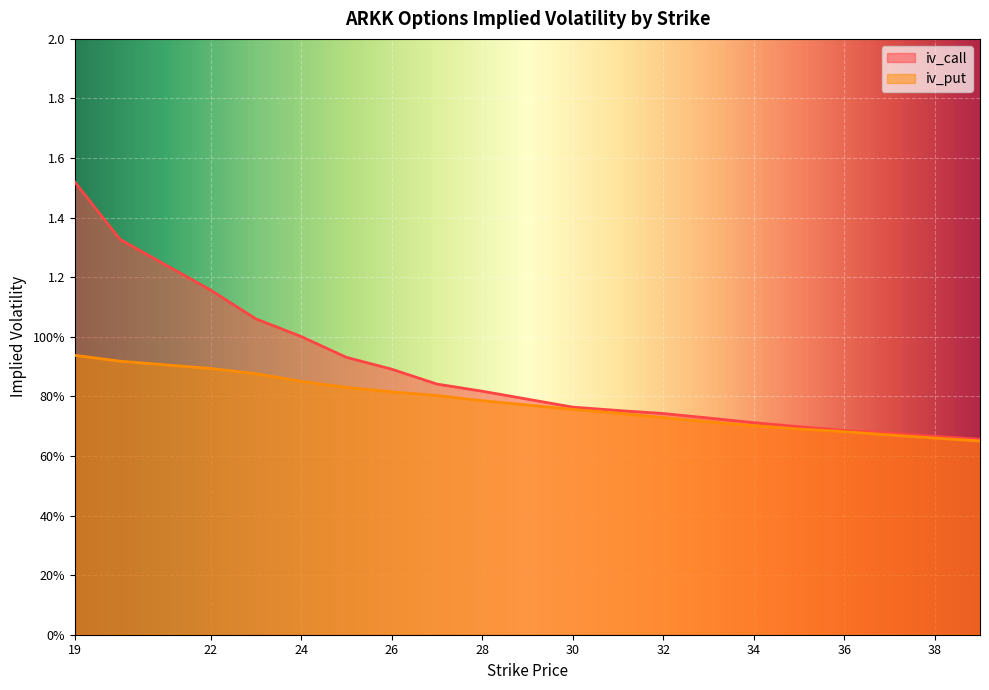

Count the number of data series in this chart.

2